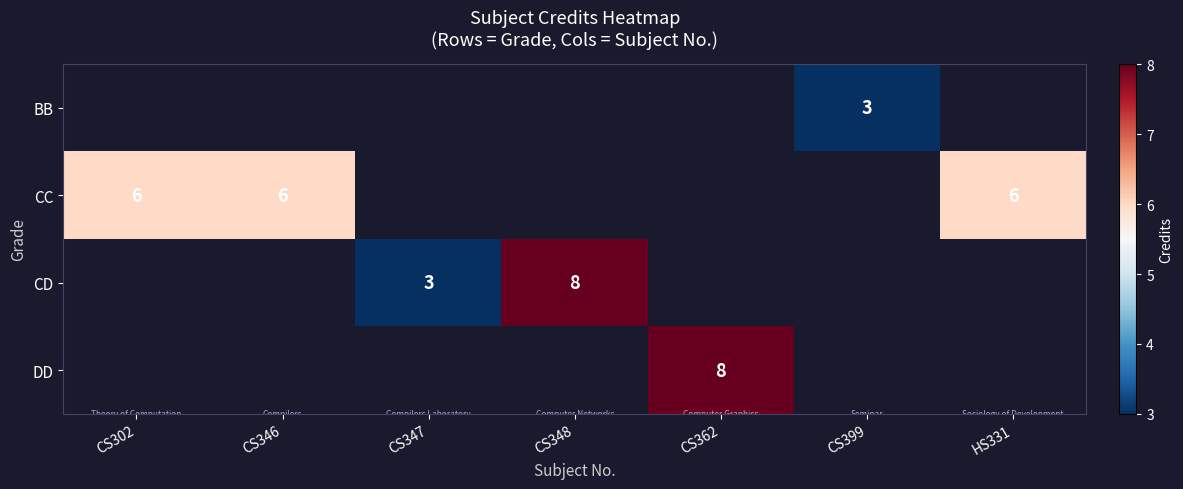

True or false: CC has a value of 6 at CS302.

True